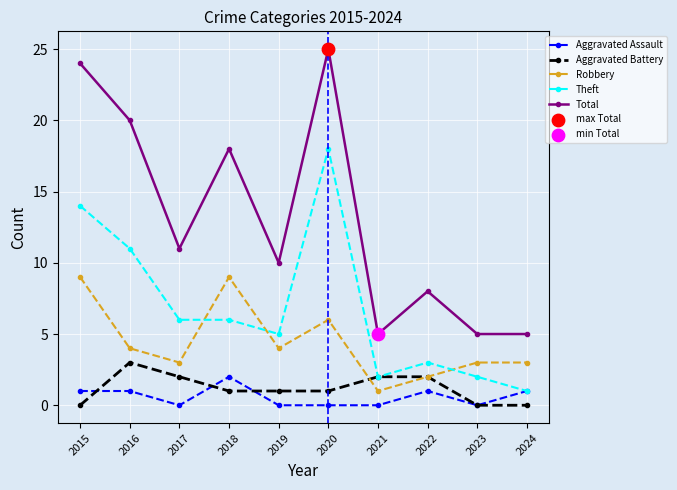

What is the spread (max minus min) of values at 2019?

10